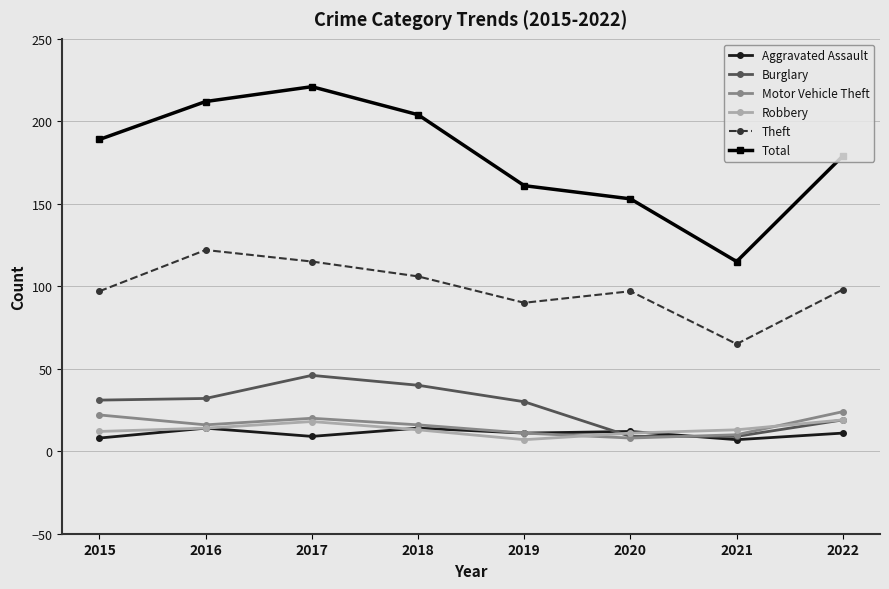

What is the maximum value for Aggravated Assault?

14